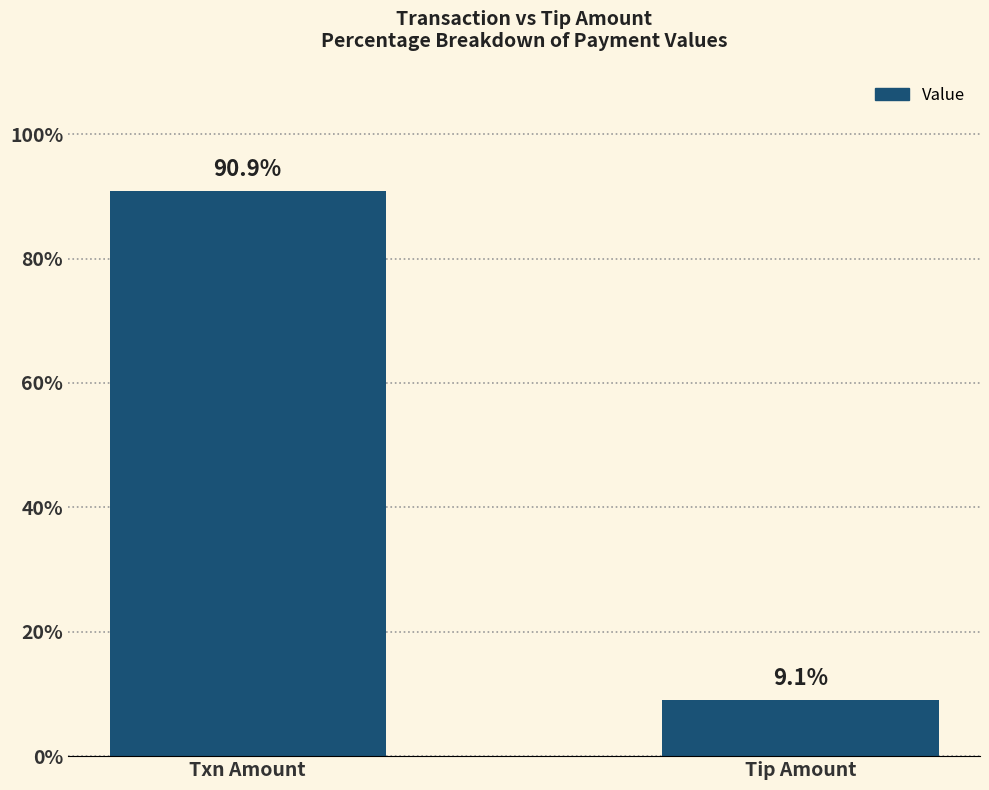

What is the approximate value at Txn Amount?

90.9